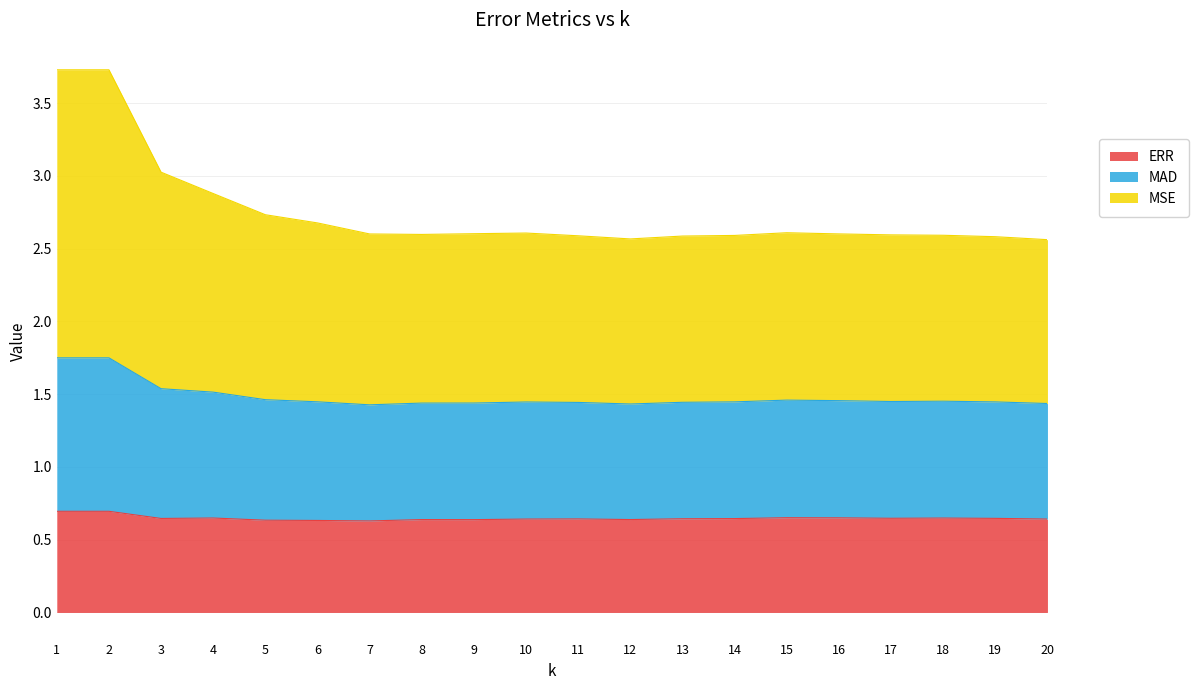

Is it true that ERR equals 0.8 at 5?

False